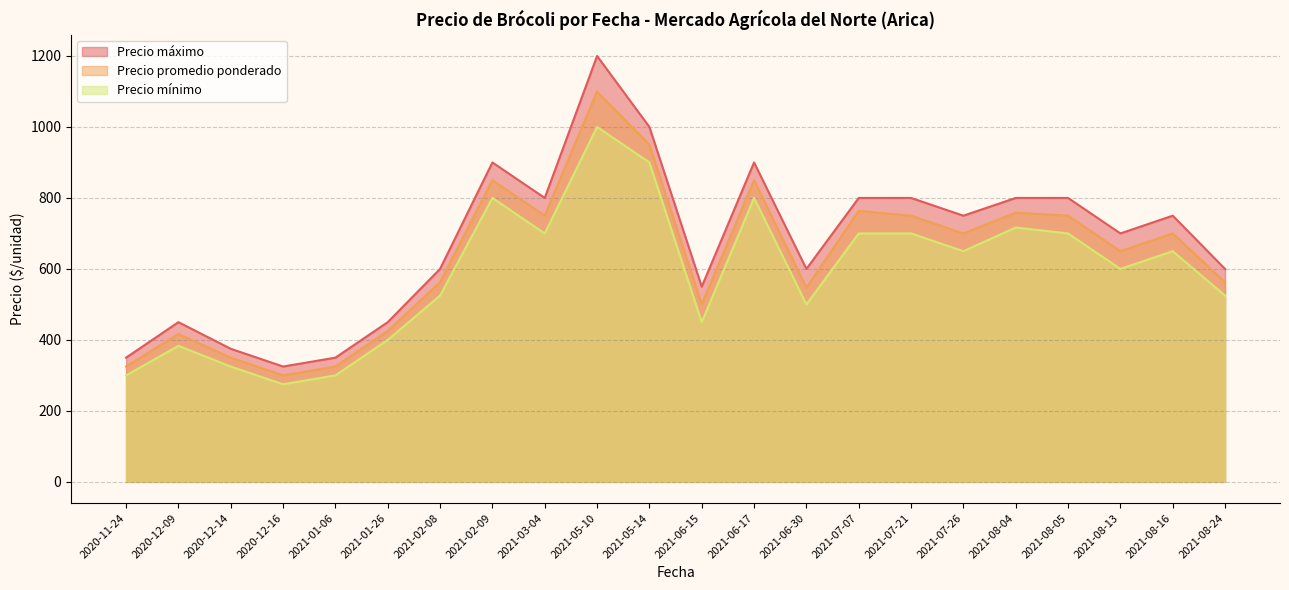

What is the total value across all series at 2021-05-14?

2850.0